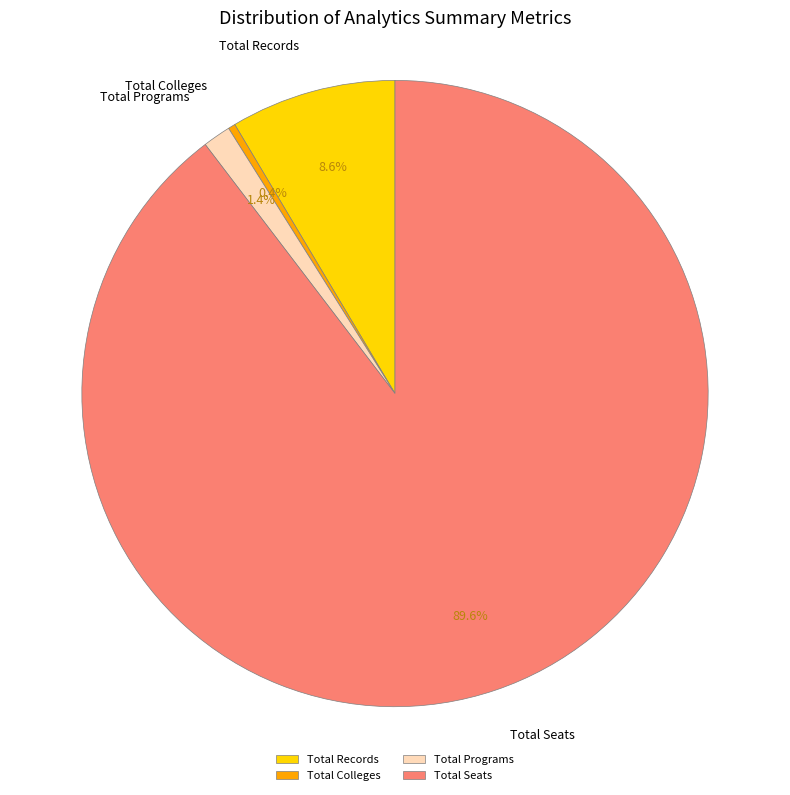

To the nearest percent, what is the difference between the Total Programs and Total Records slice percentages?

7%